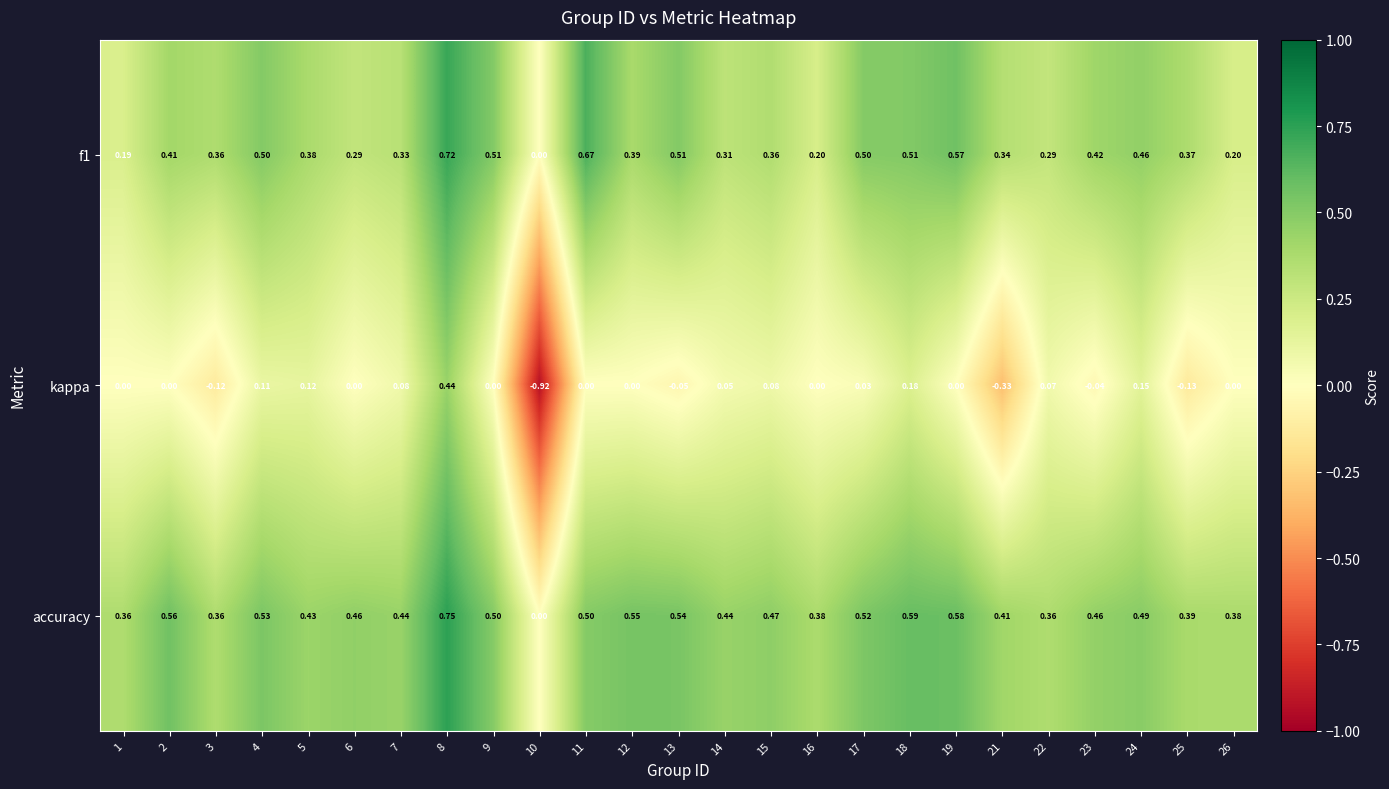

Which series has the largest range (max minus min)?

kappa